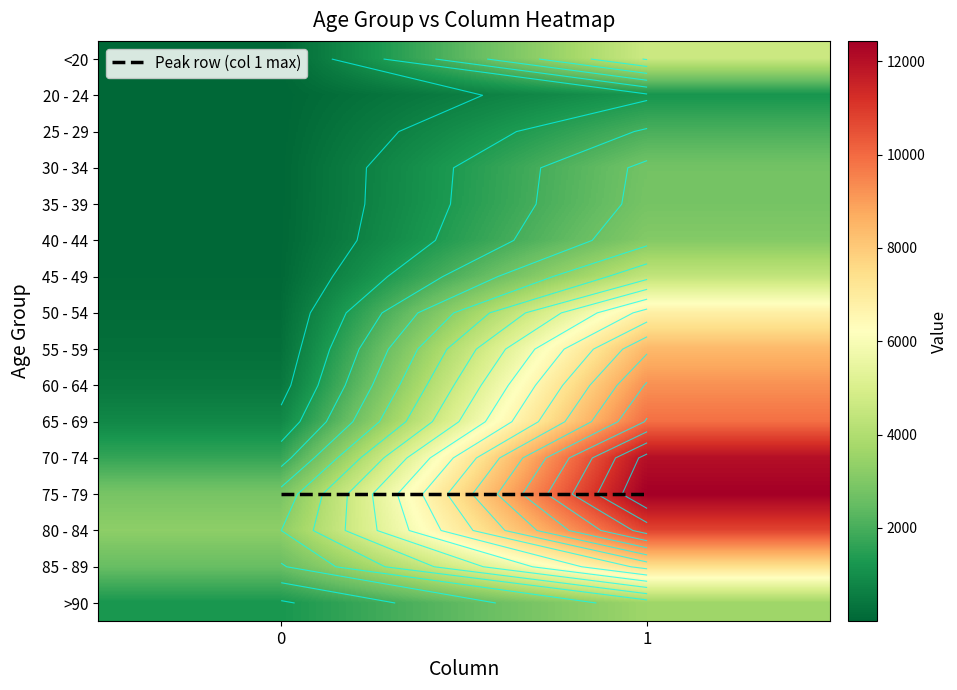

At how many categories does at least one series exceed 11446?

1